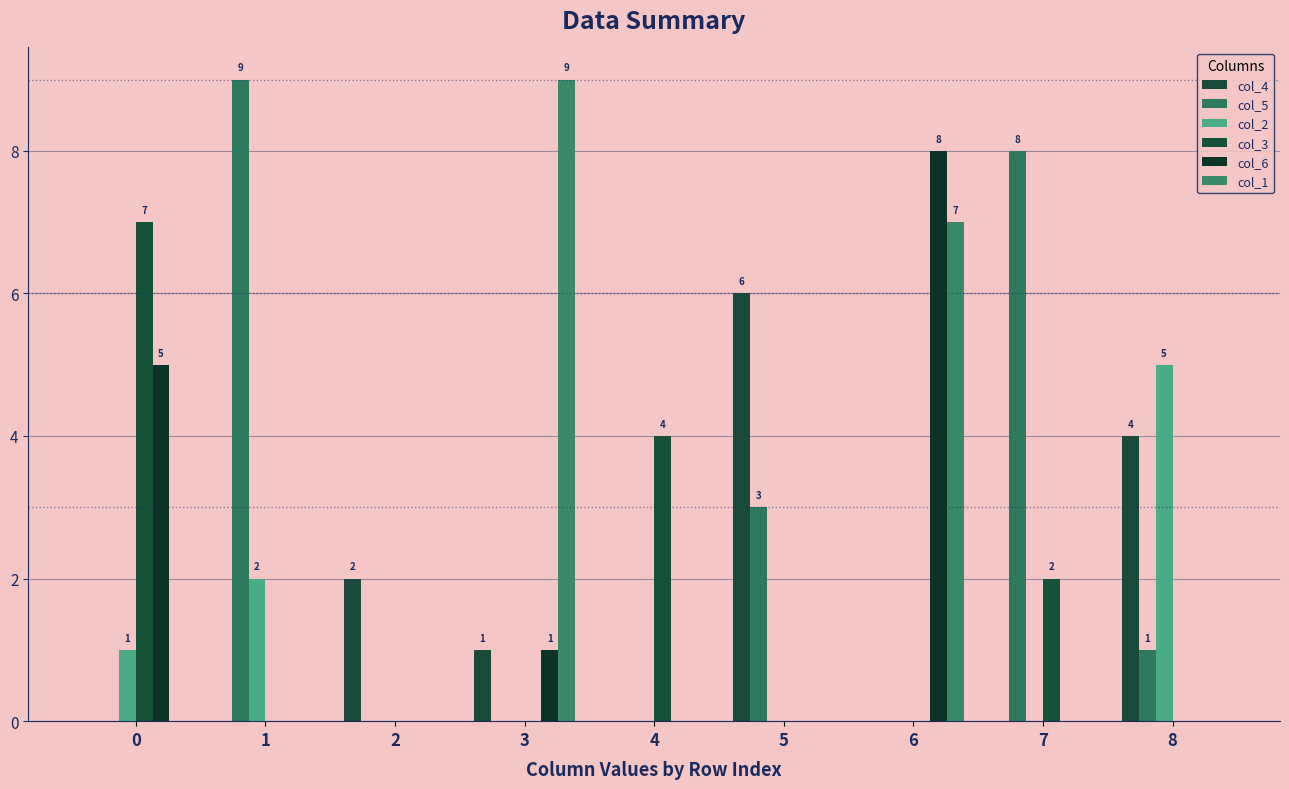

Which series changed the most between 0 and 5?

col_3